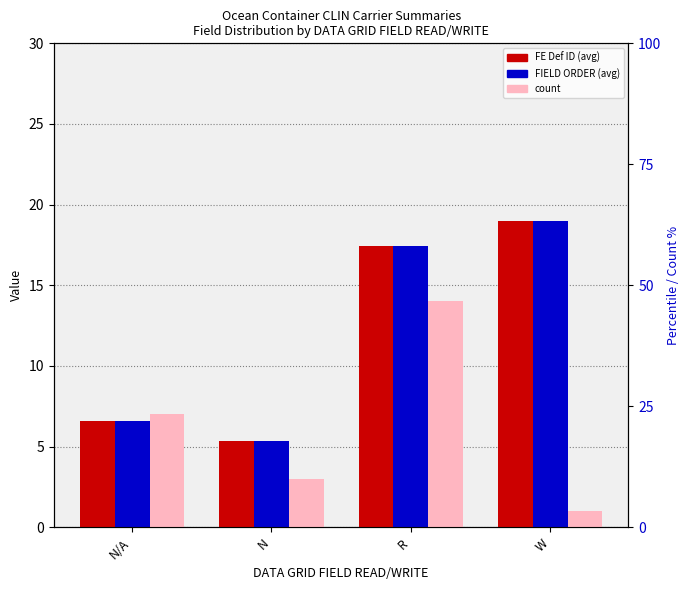

What is the lowest value of the FE Def ID (avg) series?

5.3